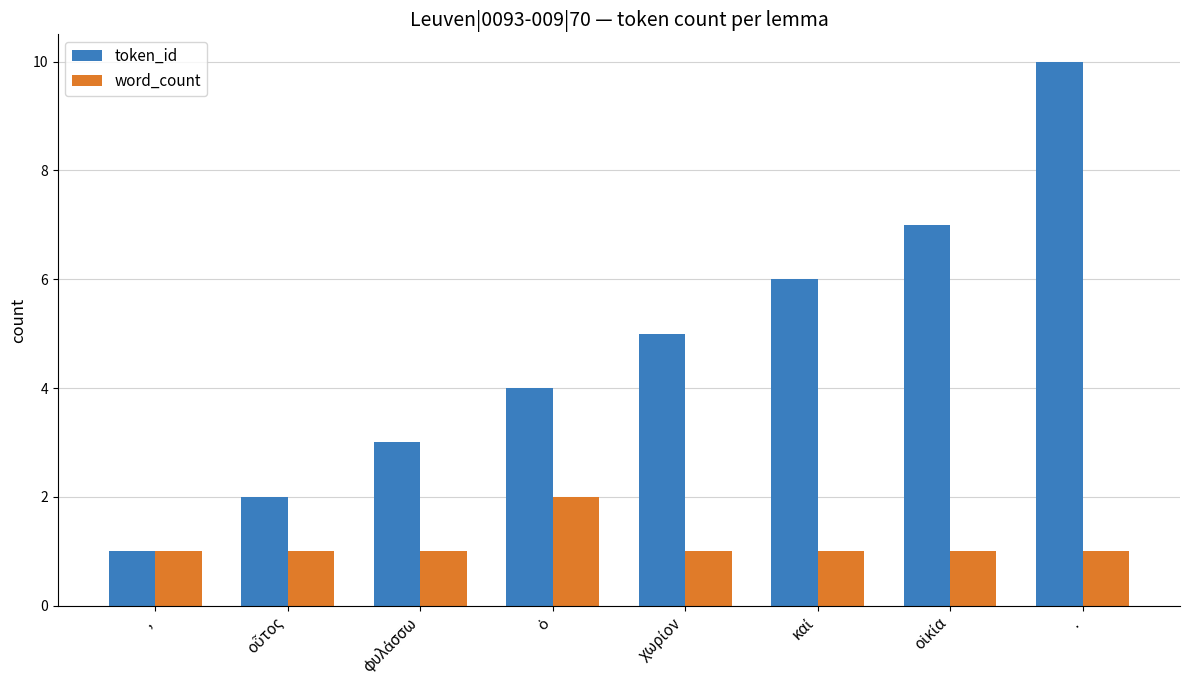

How many distinct data groups are displayed?

2